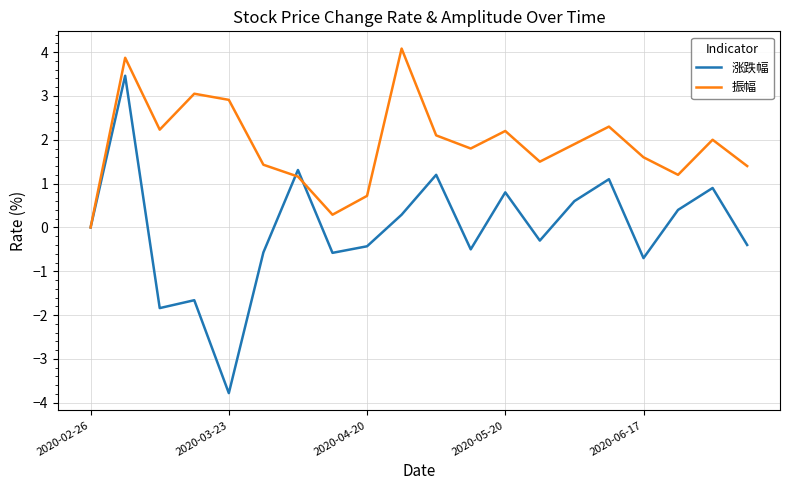

Which series has the widest spread of values?

涨跌幅